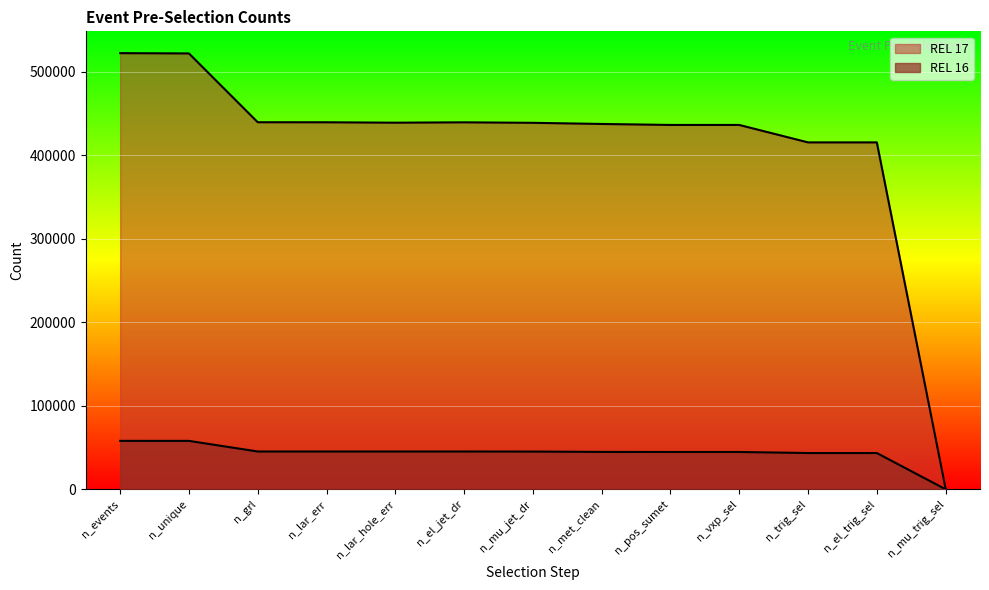

At which label does REL 16 first exceed 45238?

n_events